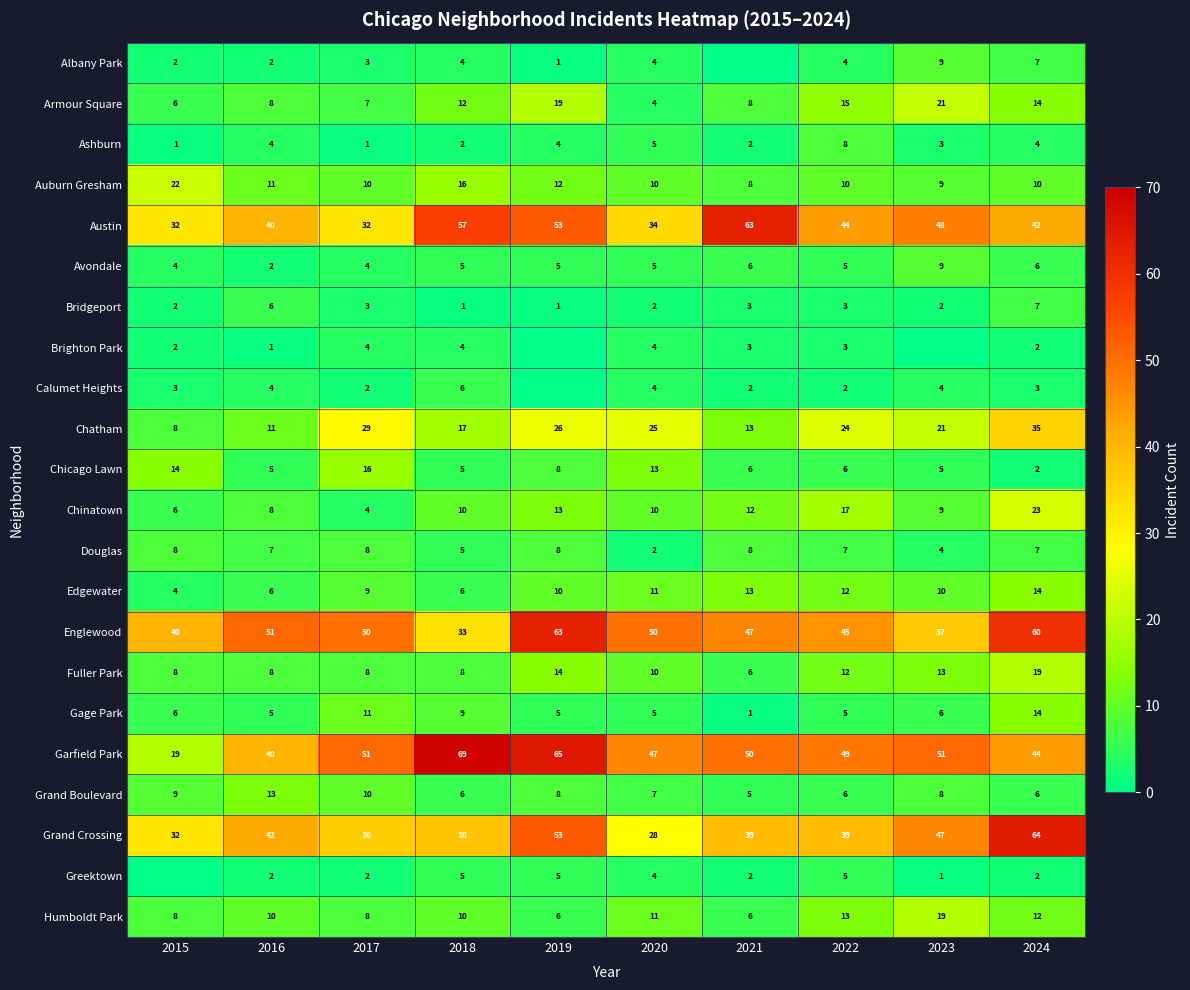

Is it true that Chicago Lawn equals 8 at 2019?

True